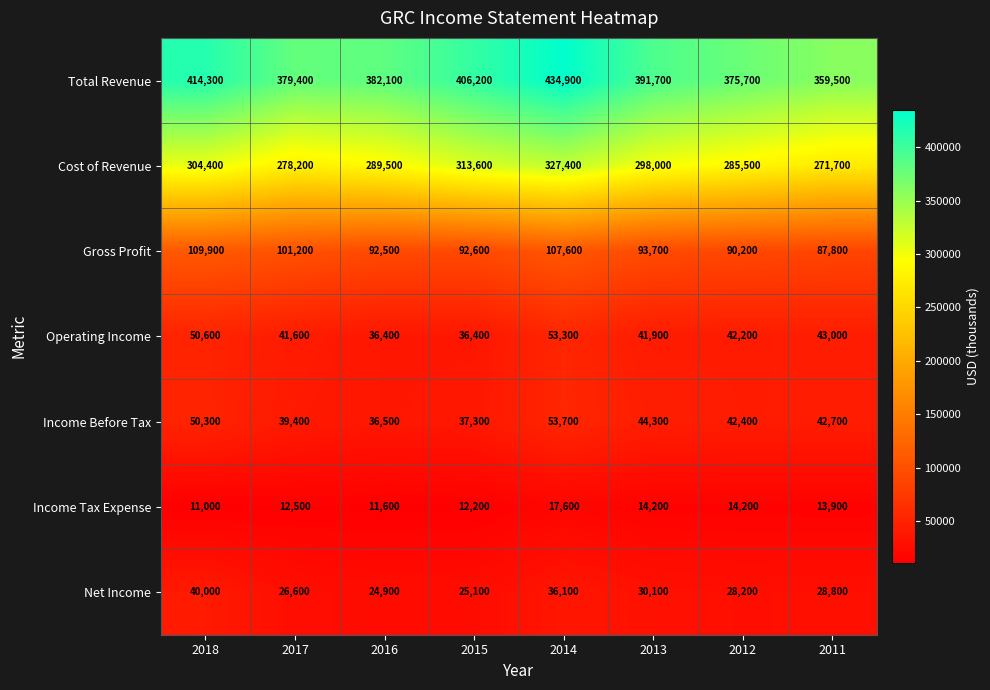

Which series has the largest range (max minus min)?

Total Revenue